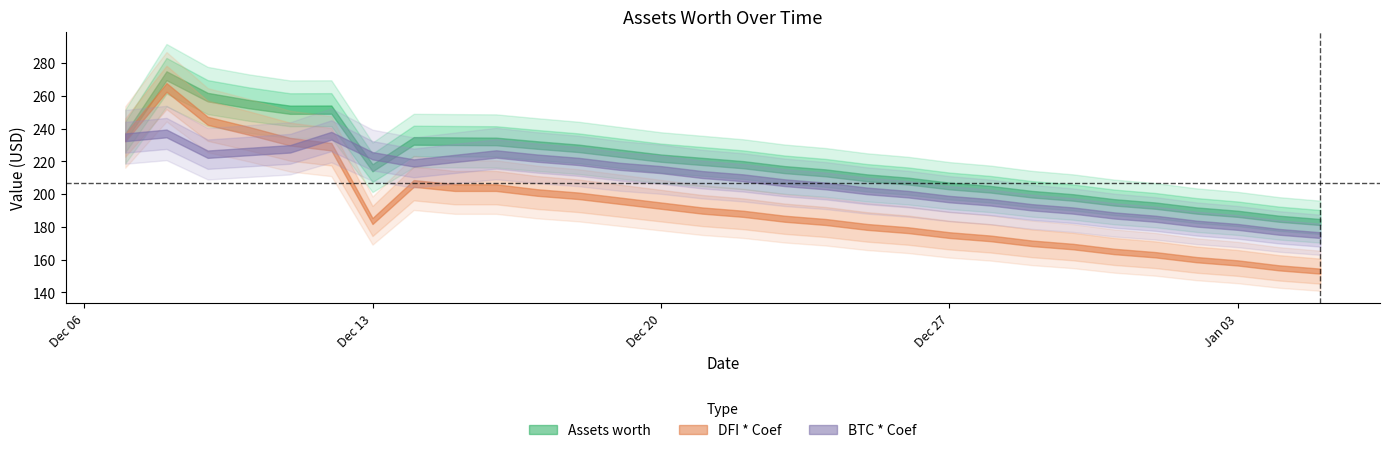

In BTC * Coef, how many points are higher than both neighbors (excluding endpoints)?

3